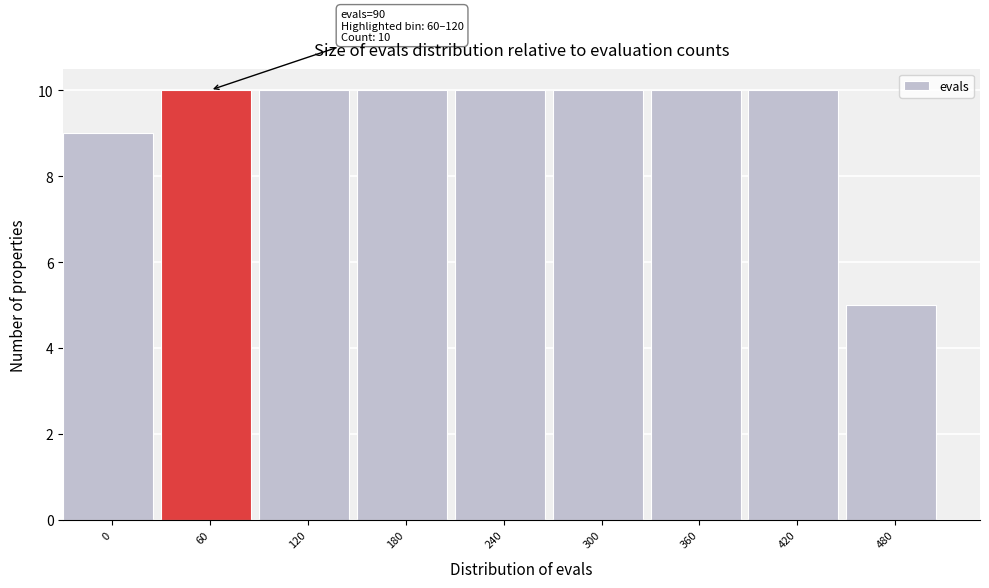

Reading right to left, extract all data points from this chart.

5	10	10	10	10	10	10	10	9